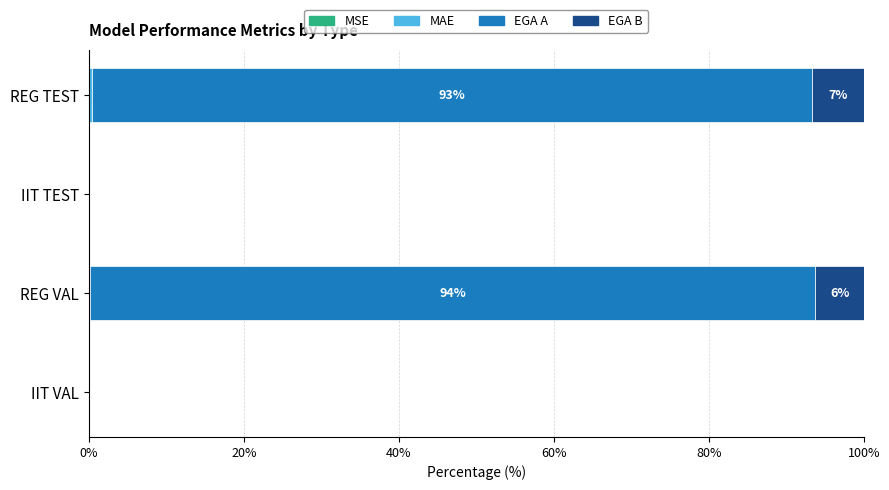

Reading left to right, extract all data points from this chart.

MSE: 0.0	0.0	0.0	0.1
MAE: 0.0	0.1	0.0	0.3
EGA A: 0.0	93.6	0.0	93.0
EGA B: 0.0	6.2	0.0	6.6